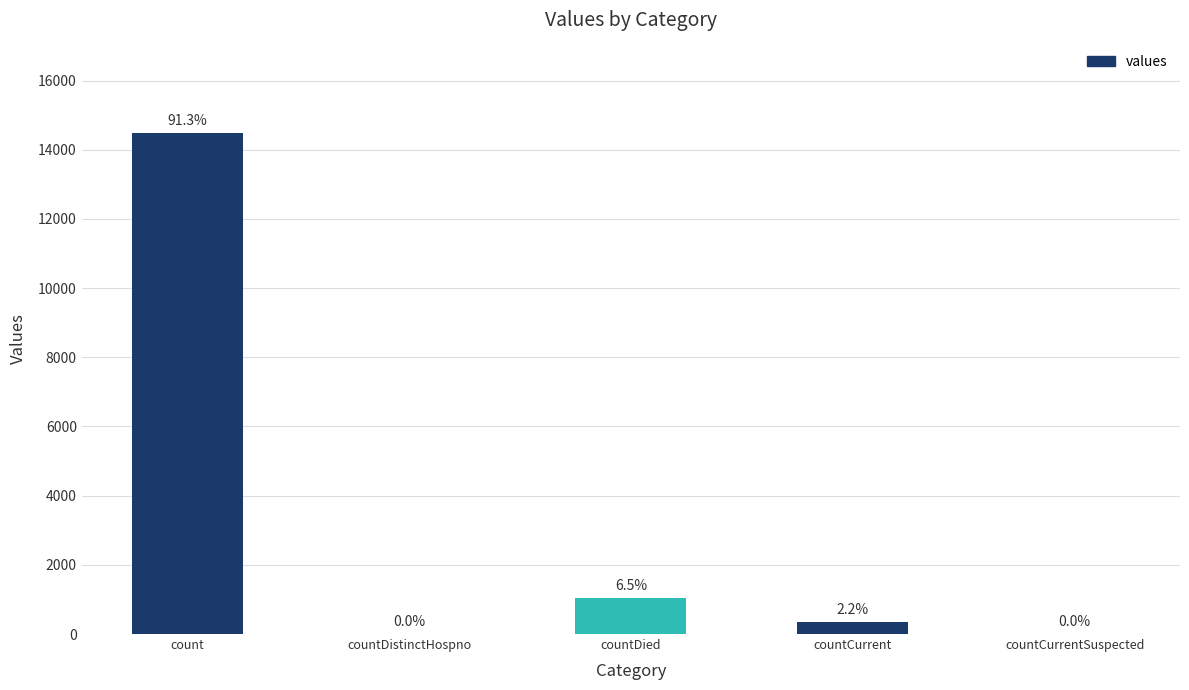

Are the bars horizontal?

No